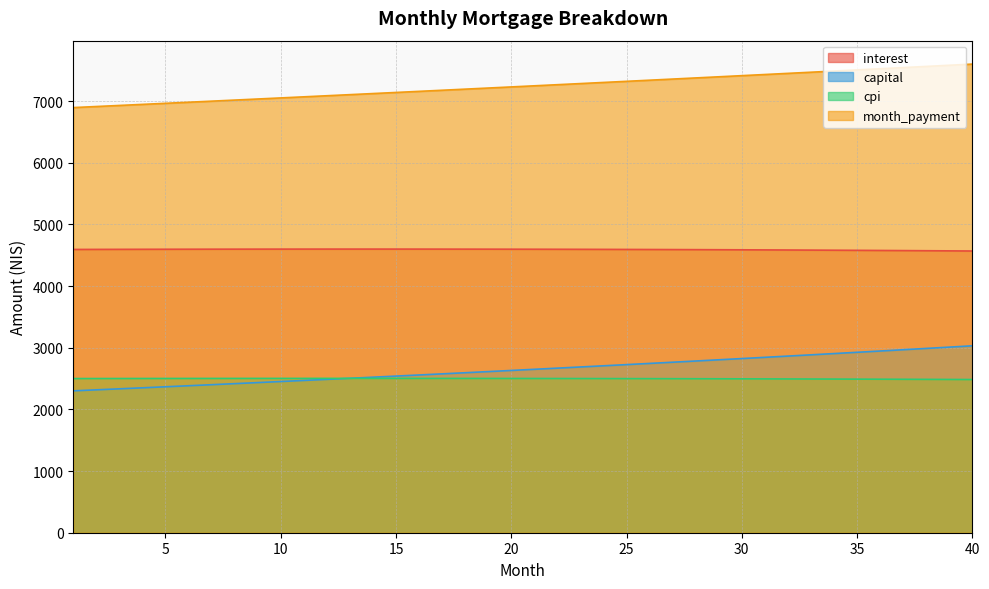

What is the value of the capital point at the 19th from the left?

2613.6